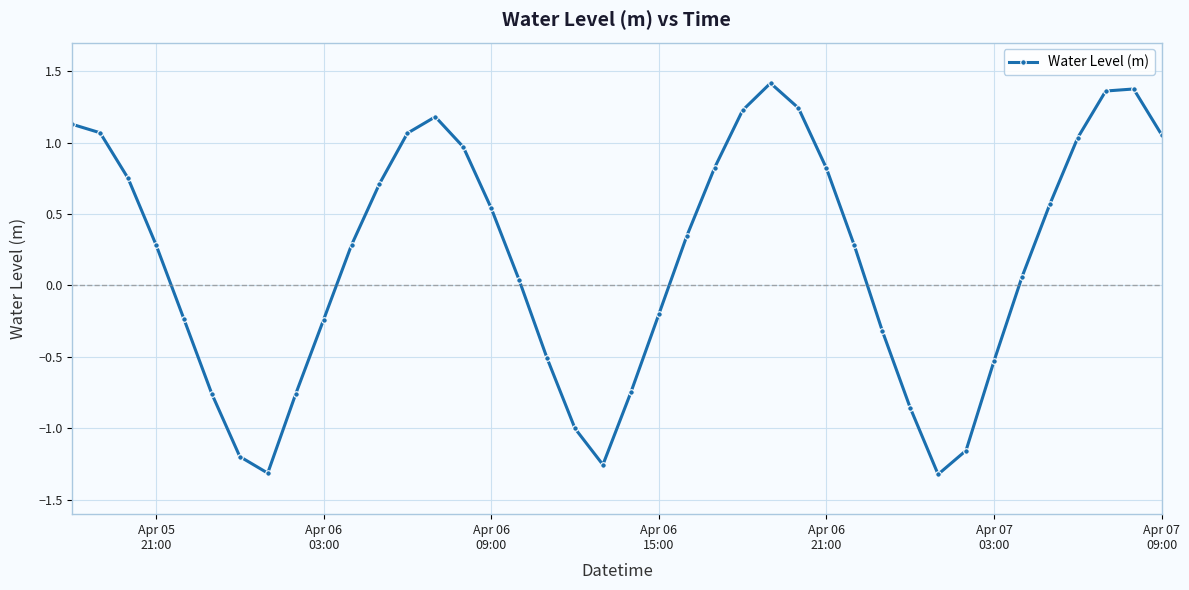

Does the chart display data point markers on the line(s)?

Yes